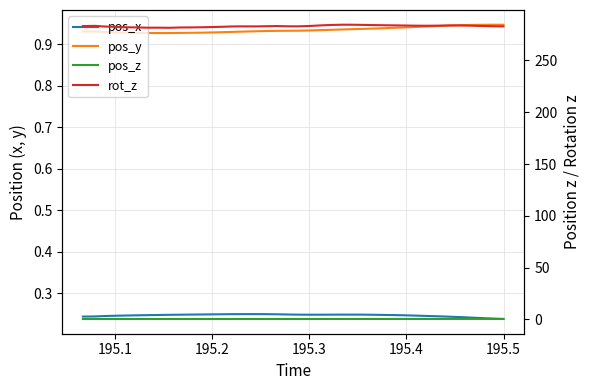

True or false: pos_x has a value of 0.1 at 21.

False